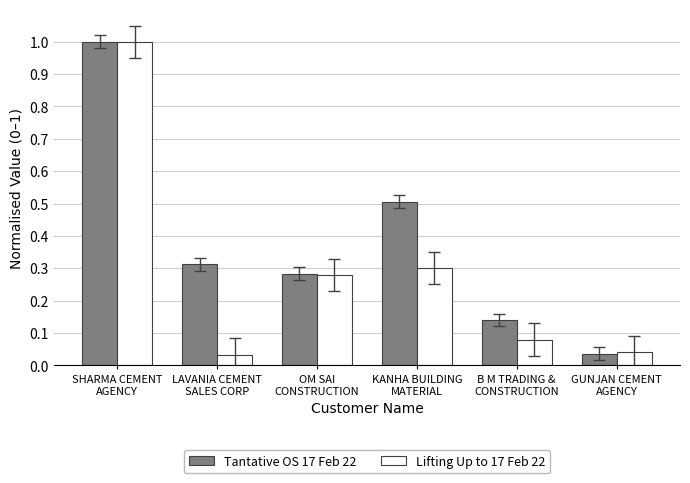

What is the difference between the maximum and minimum values in the Tantative OS 17 Feb 22 series?

1.0